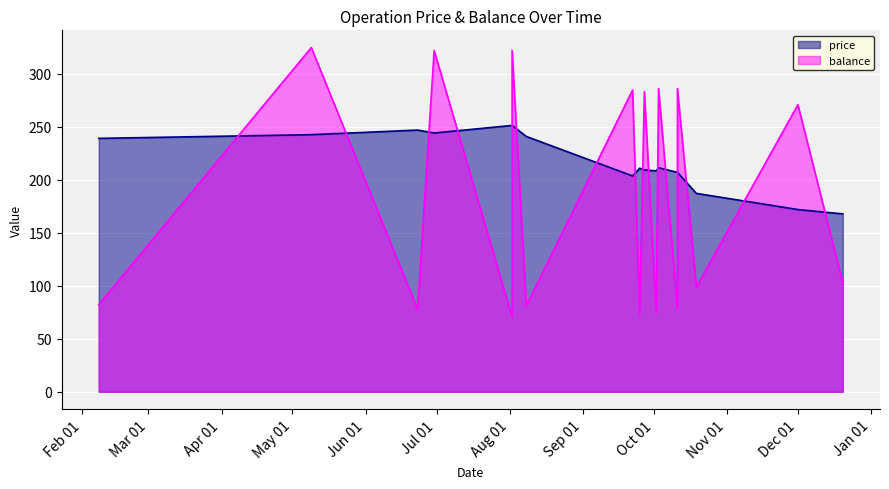

Is it true that balance equals 73.8 at 2017-09-25?

True